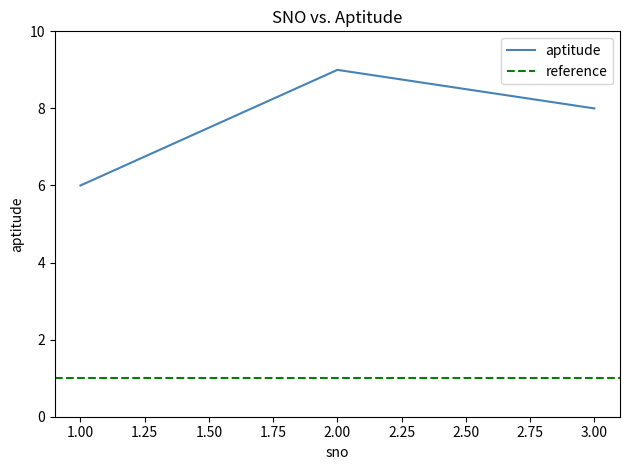

Which has a higher value, 3 or 2?

2